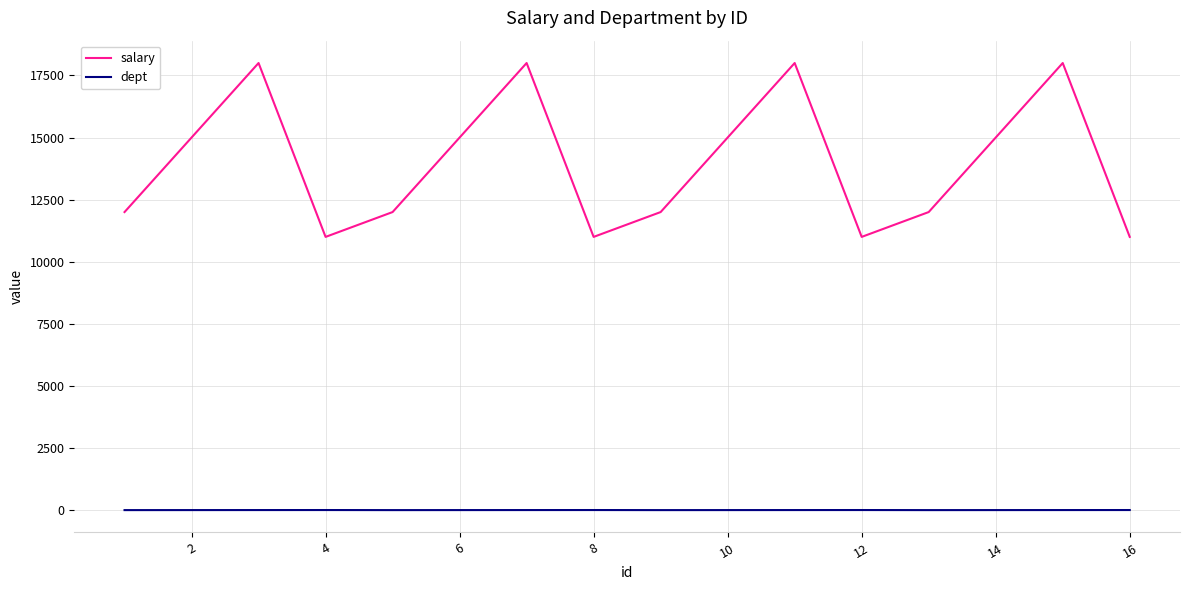

True or false: salary and dept intersect in this chart.

False